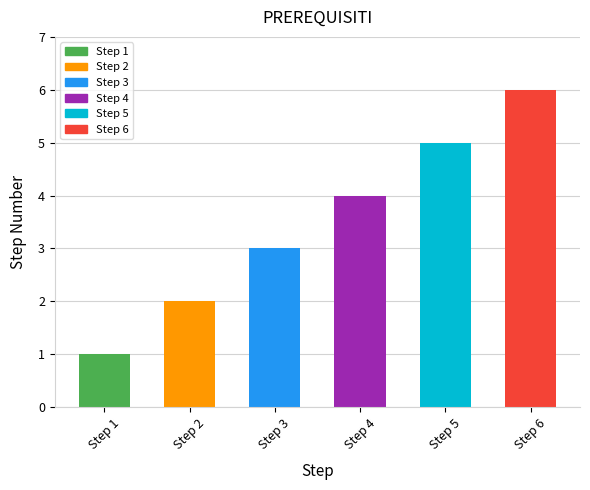

List the labels in order of value, largest first.

Step 6, Step 5, Step 4, Step 3, Step 2, Step 1